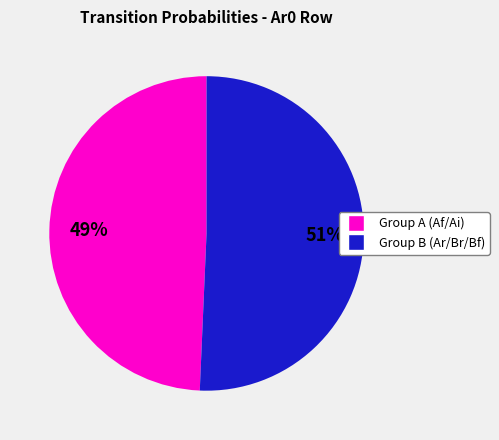

Is there any slice that represents more than half of the pie?

Yes